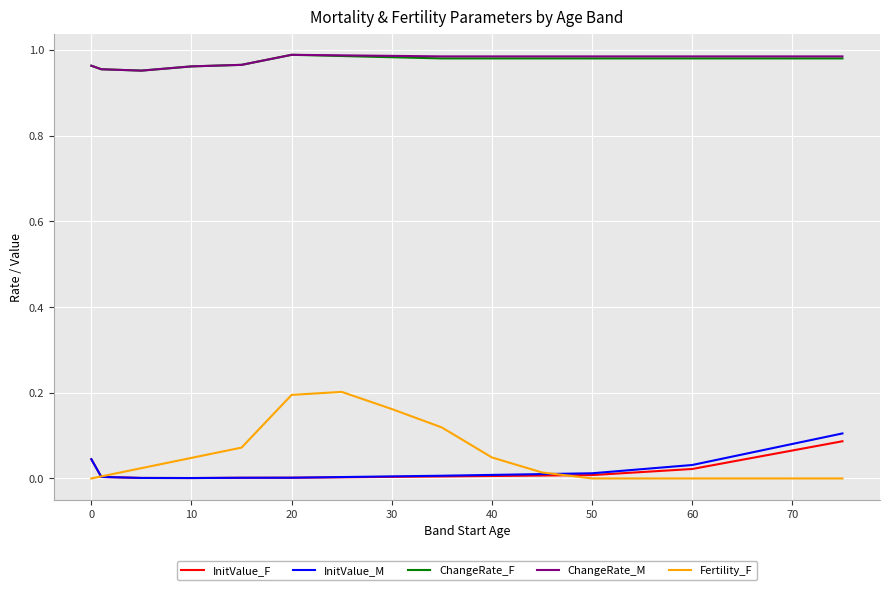

The ChangeRate_F series shows 0.4 at 50. True or false?

False